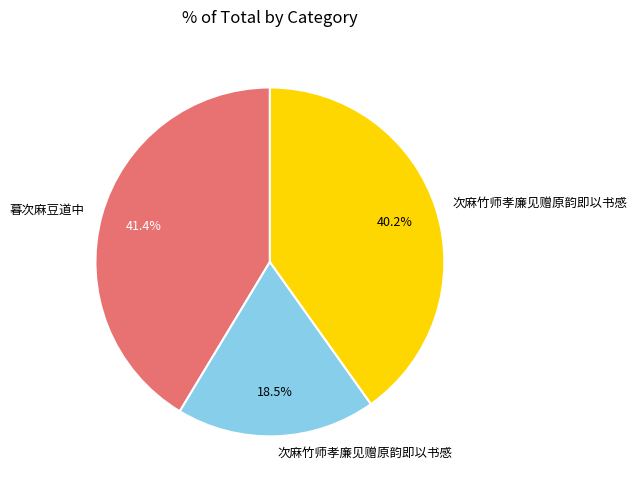

Is there a majority slice in this chart?

No